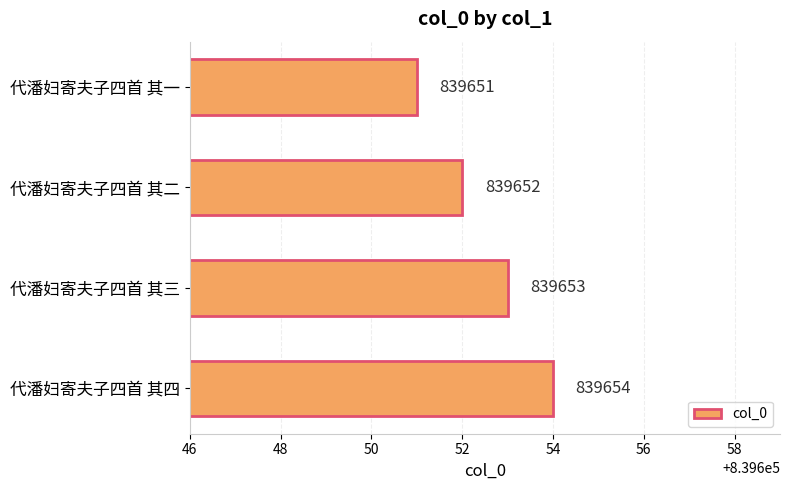

Does the chart contain any negative values?

No